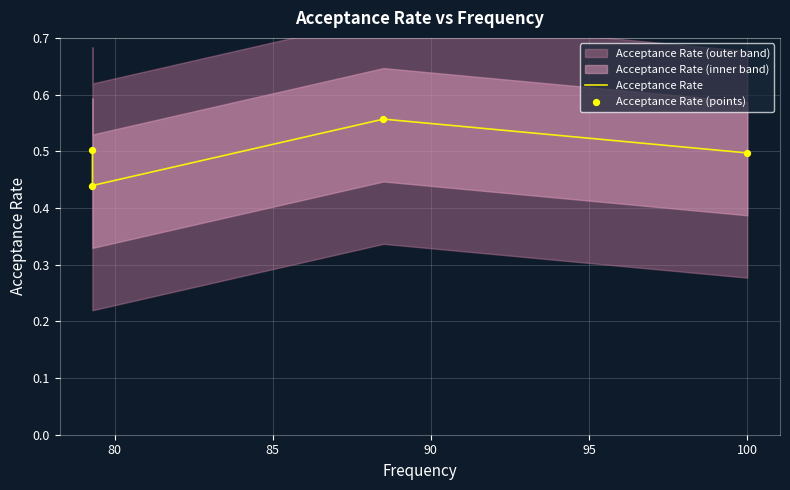

What is the total value across all series at 85?

1.1